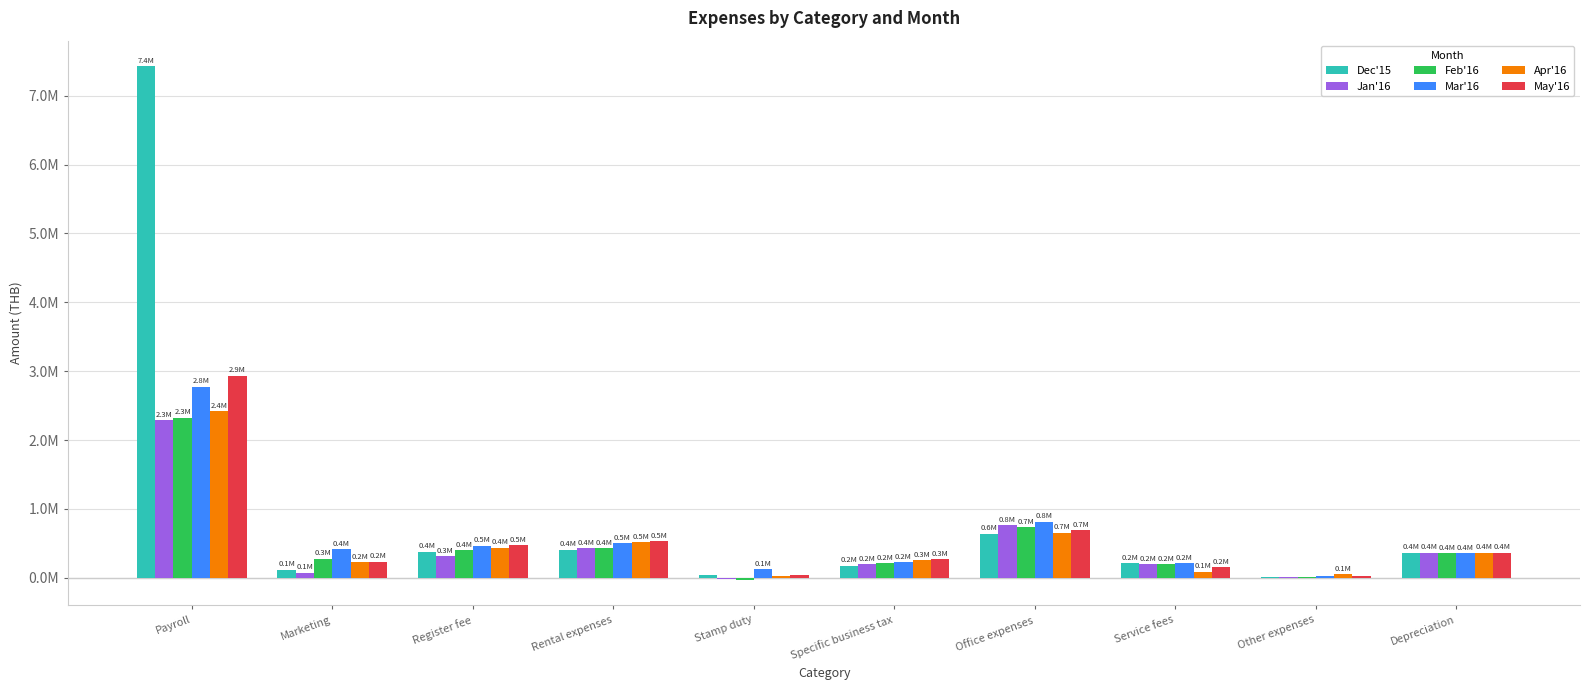

What are all the series names shown in the legend?

Dec'15, Jan'16, Feb'16, Mar'16, Apr'16, May'16